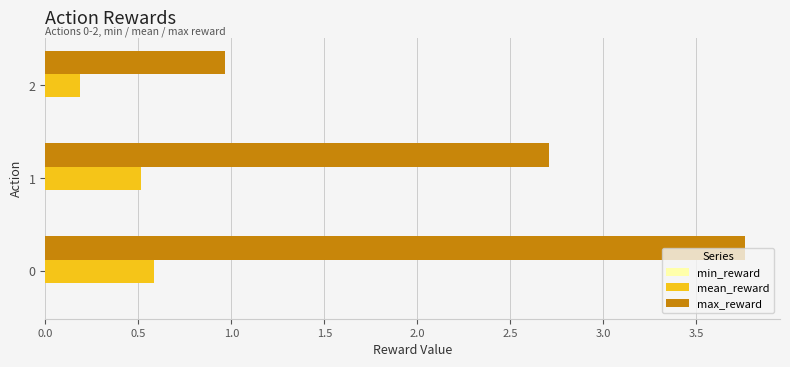

Rank the series by their maximum value, from lowest to highest.

mean_reward, max_reward